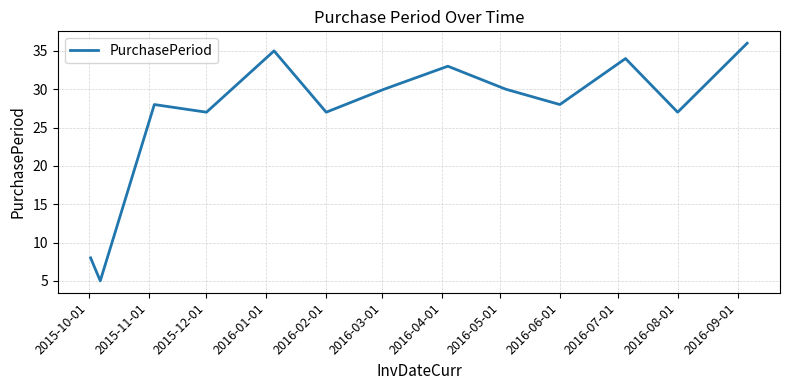

What is the minimum value shown in the chart?

5